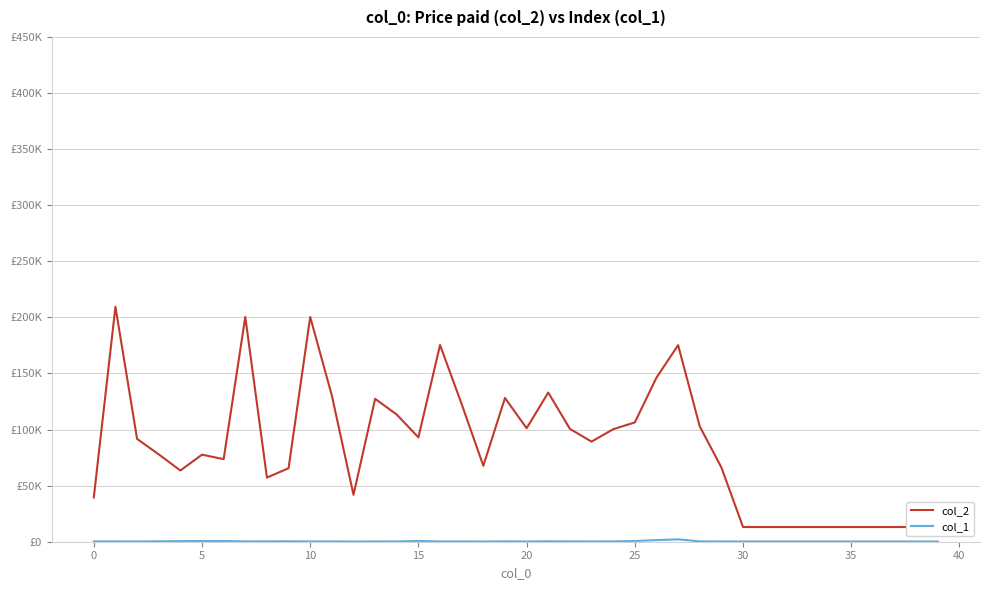

What is the average value of the col_2 series?

85216